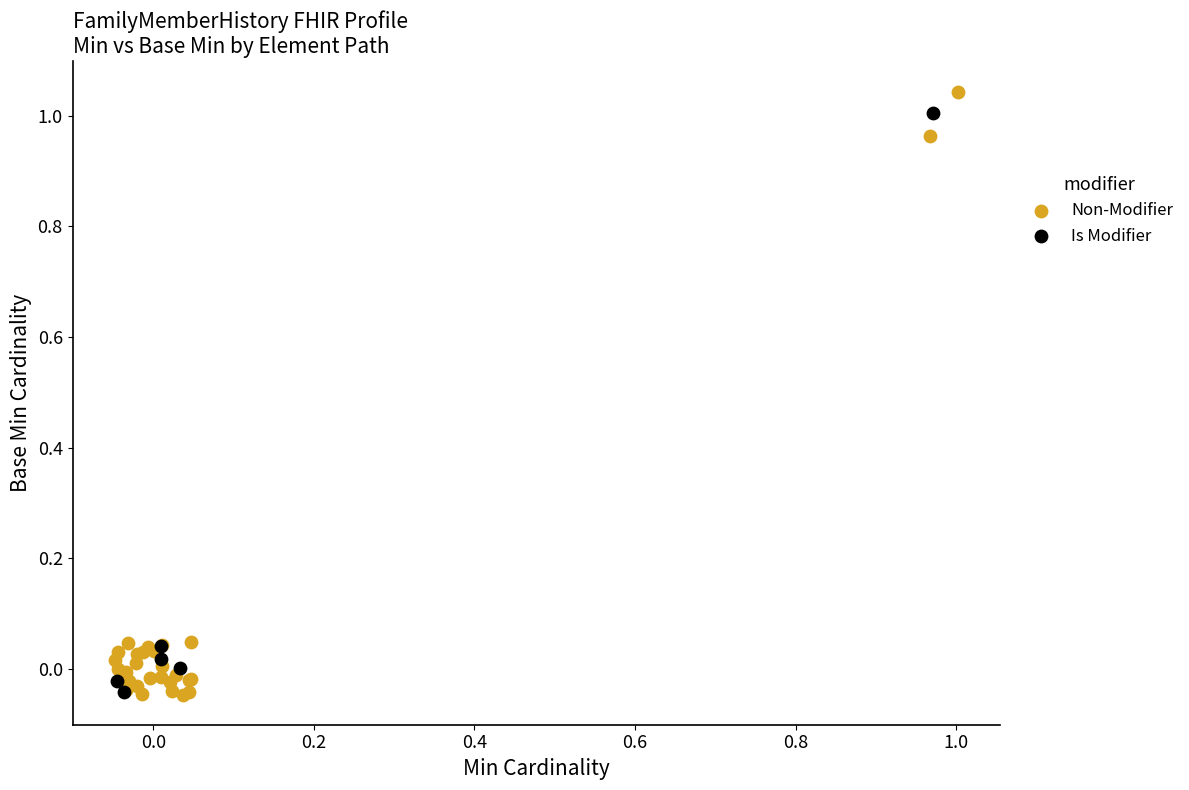

Which series contains the highest Y value?

Non-Modifier